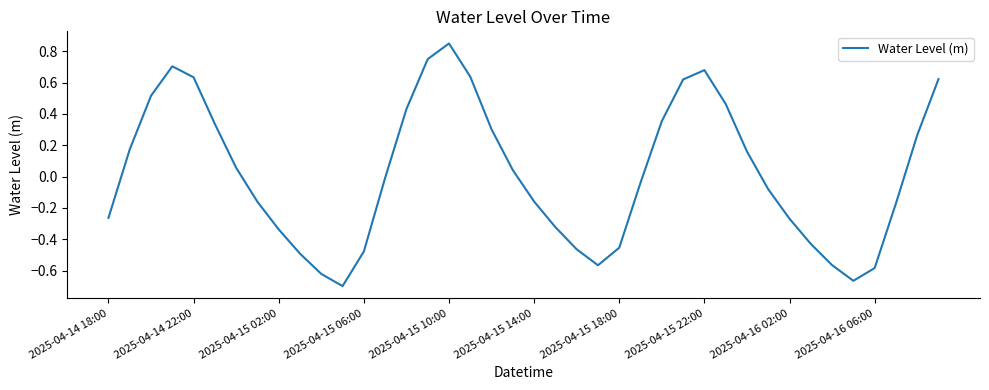

Is it true that the value at 2025-04-16 06:00 is -0.8?

False